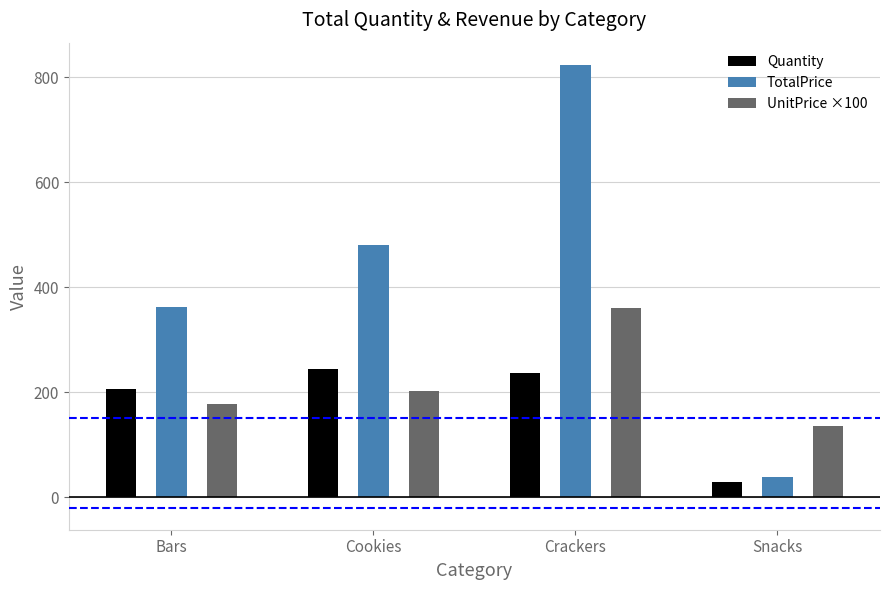

How many distinct data groups are displayed?

3